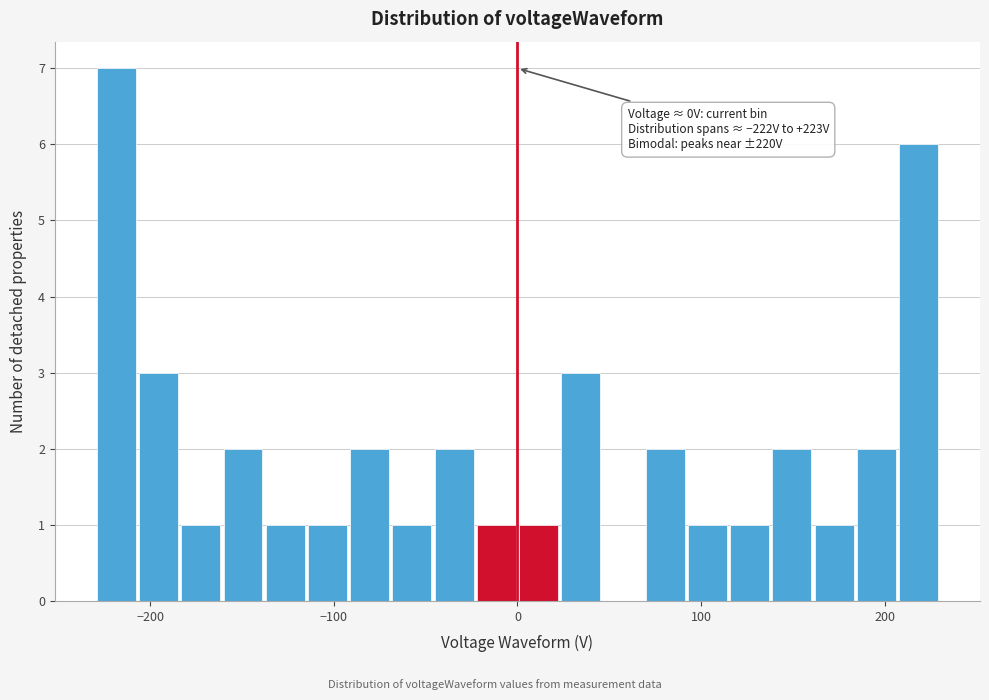

Around what value on the x-axis is the tallest bar? Give the approximate position of its centre, as read against the axis.

-220